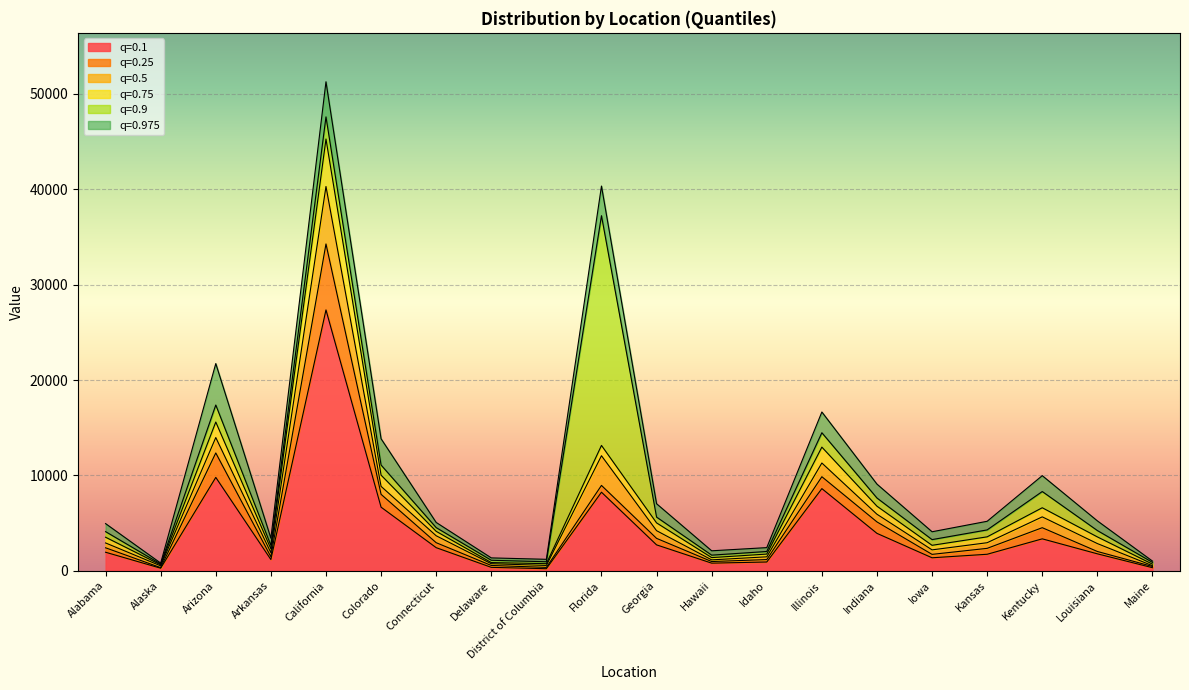

The 0.9 series shows 18894 at Colorado. True or false?

False